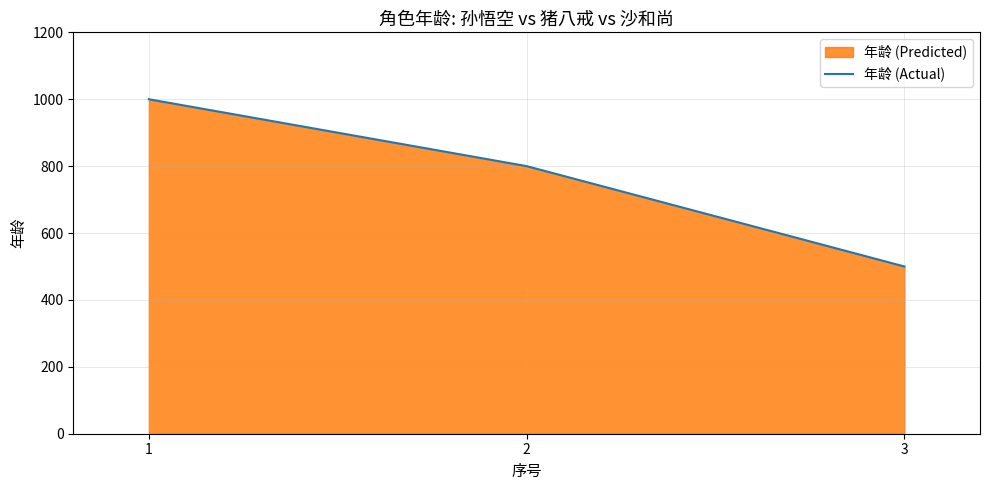

Which label corresponds to the largest value in the chart?

1